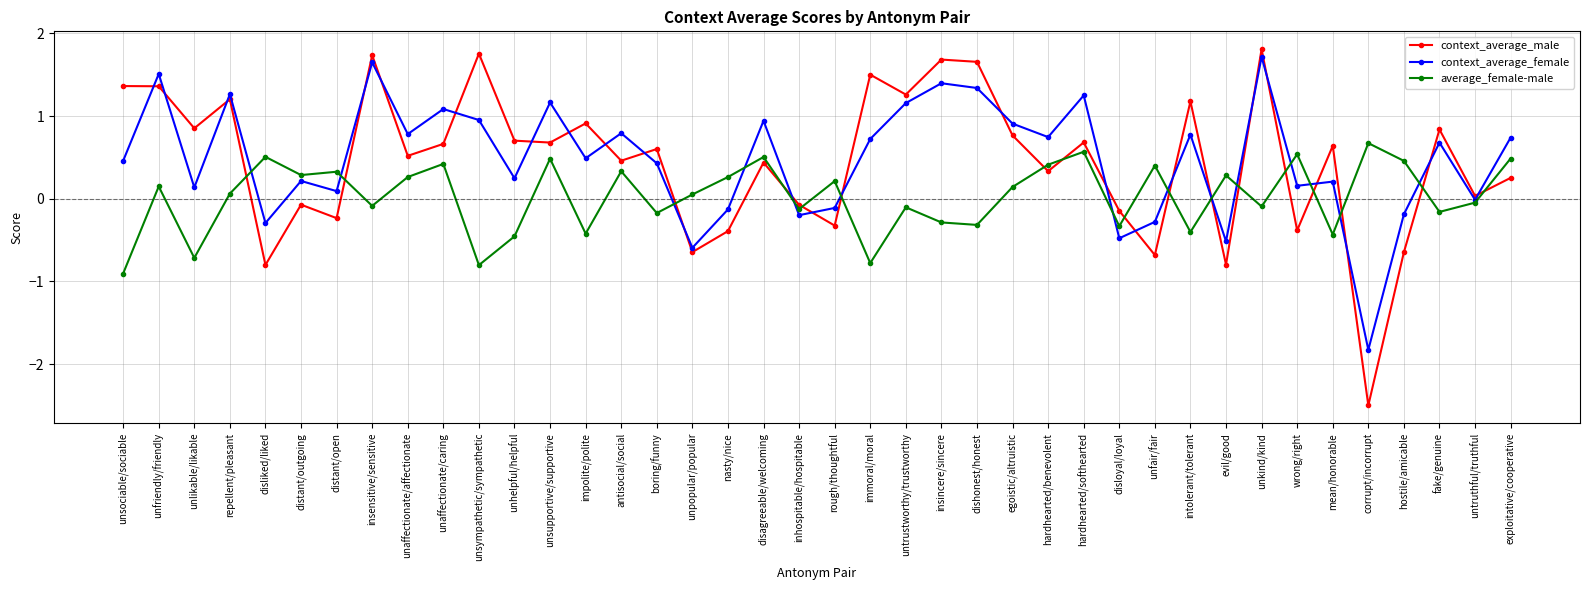

The value of context_average_male at unaffectionate/affectionate is 0.2. True or false?

False